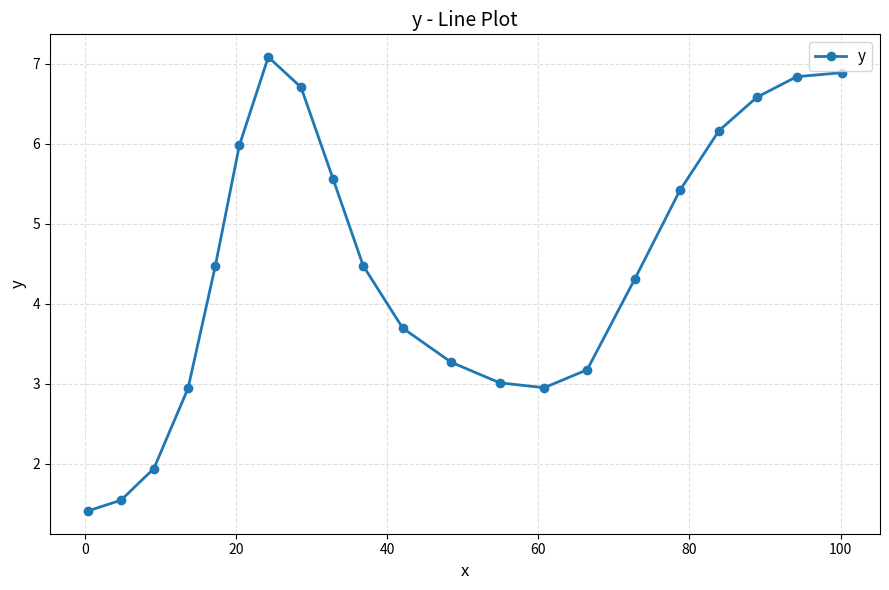

How many interior local valleys (lower than both neighbors) does the data have?

1